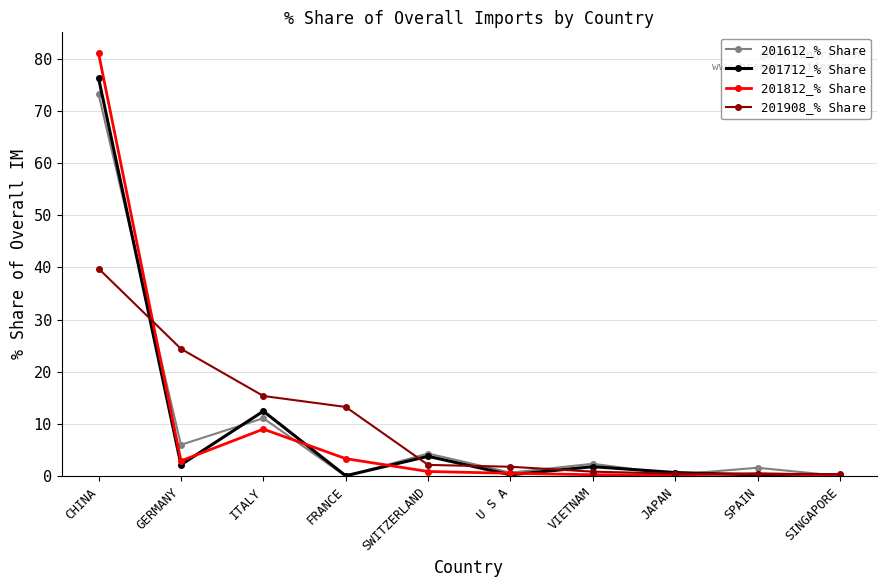

Which series has the widest spread of values?

201812_% Share